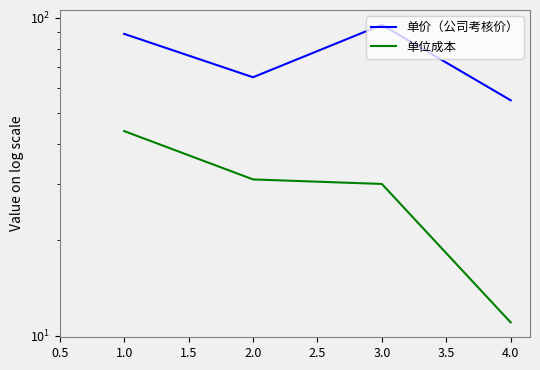

Between 2.0 and 1.0, which is larger?

1.0